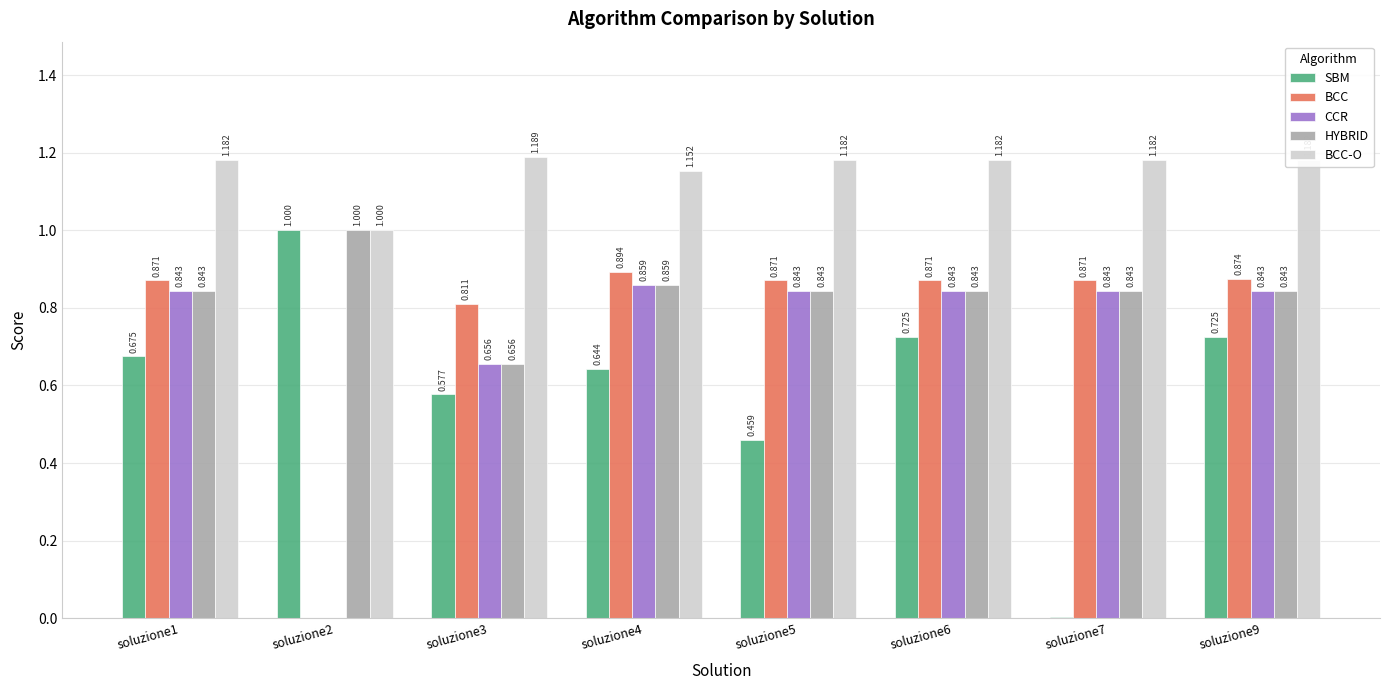

Which series has the largest range (max minus min)?

SBM